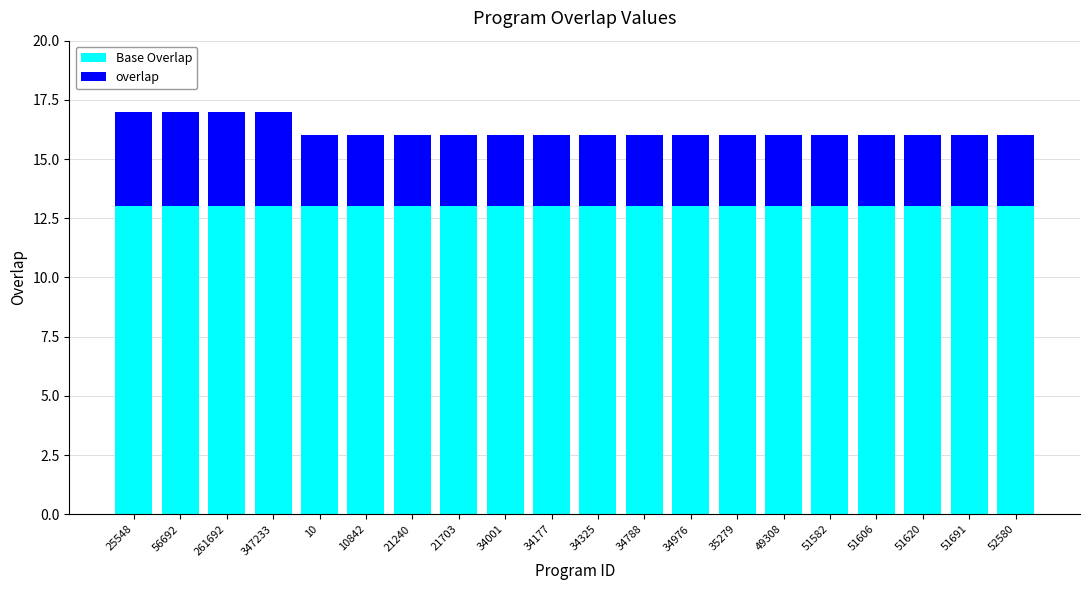

What is the sum of the Base Overlap values at 51691 and 34976?

26